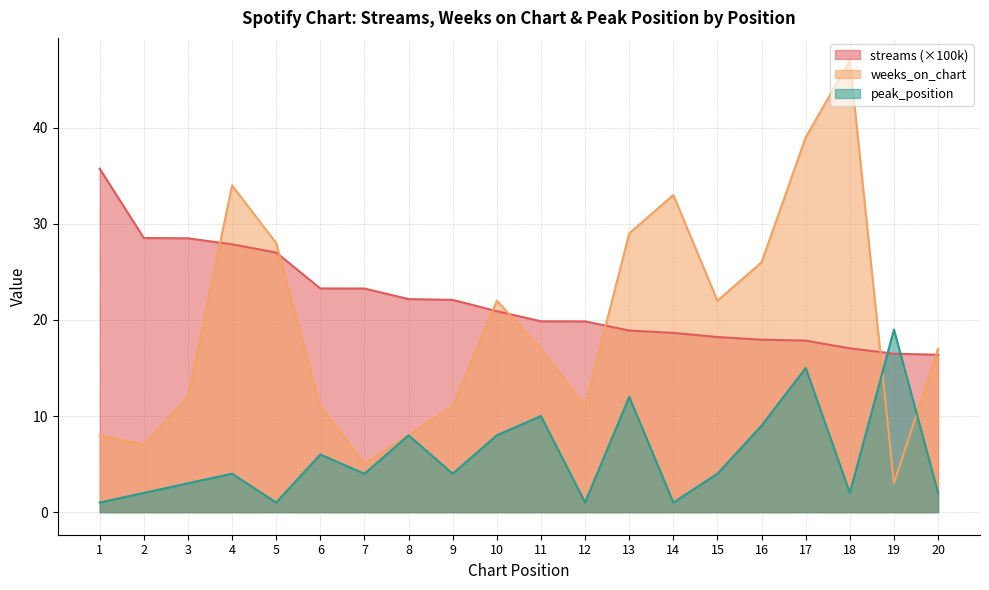

At which label does weeks_on_chart first exceed 17?

4